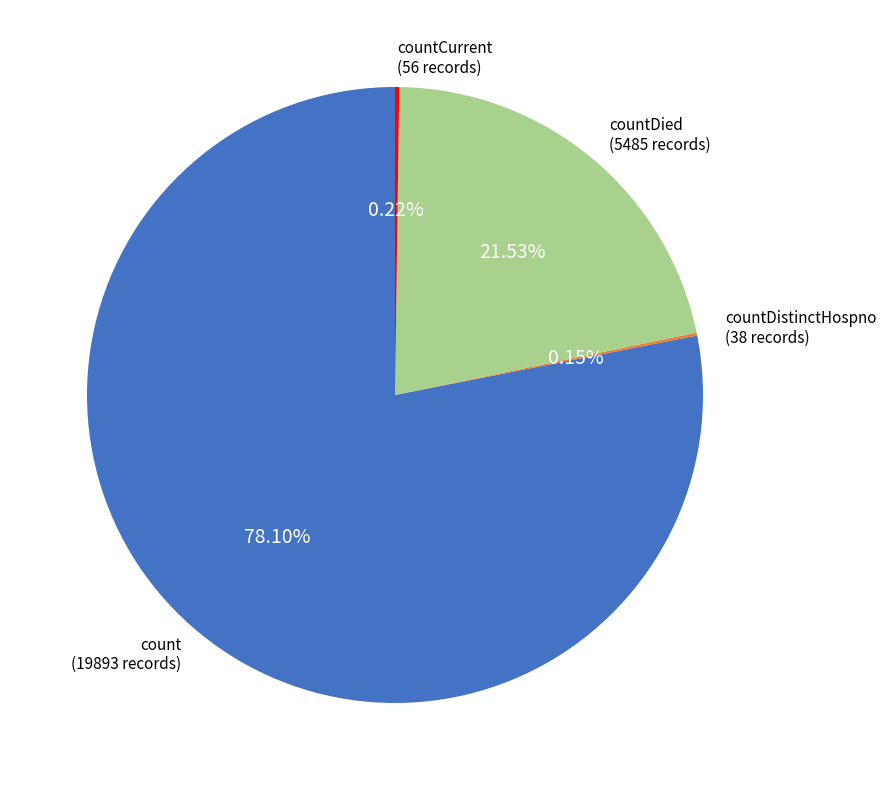

Is there any slice that represents more than half of the pie?

Yes